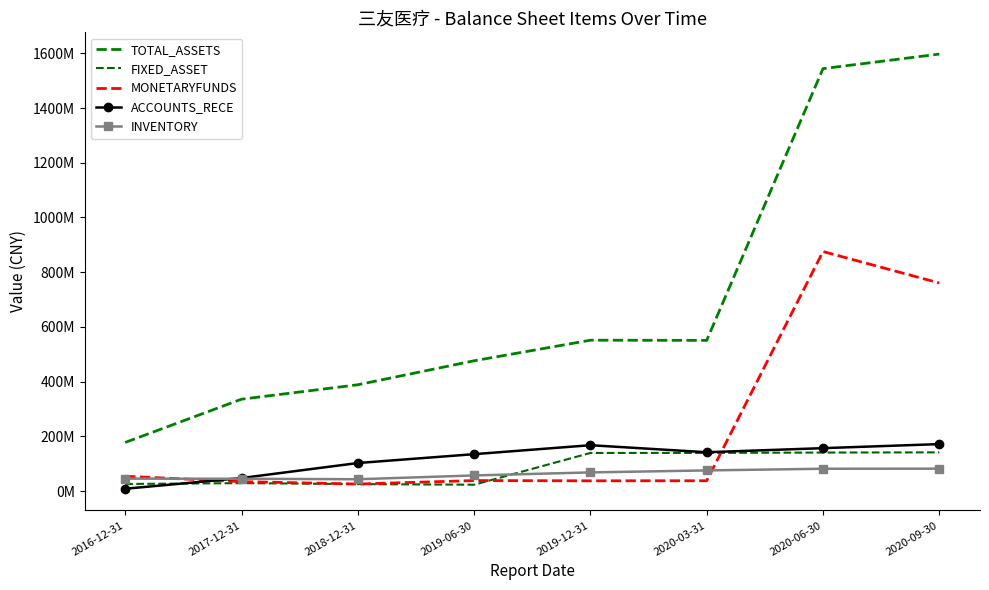

What is the average value of the INVENTORY series?

62191385.3